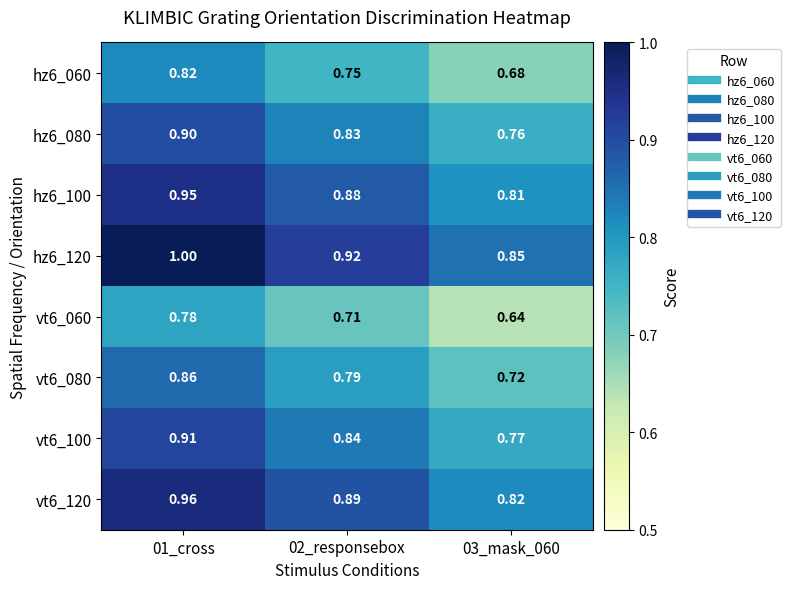

Count the number of categories in the chart.

3